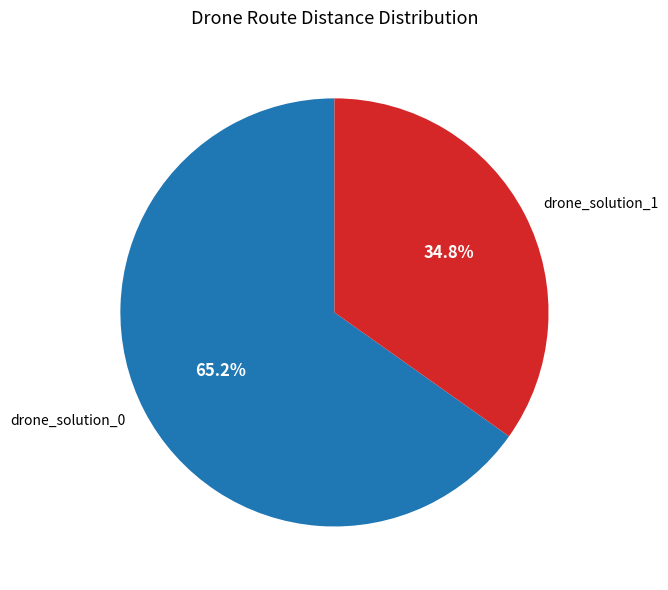

Count the number of slices in the pie.

2